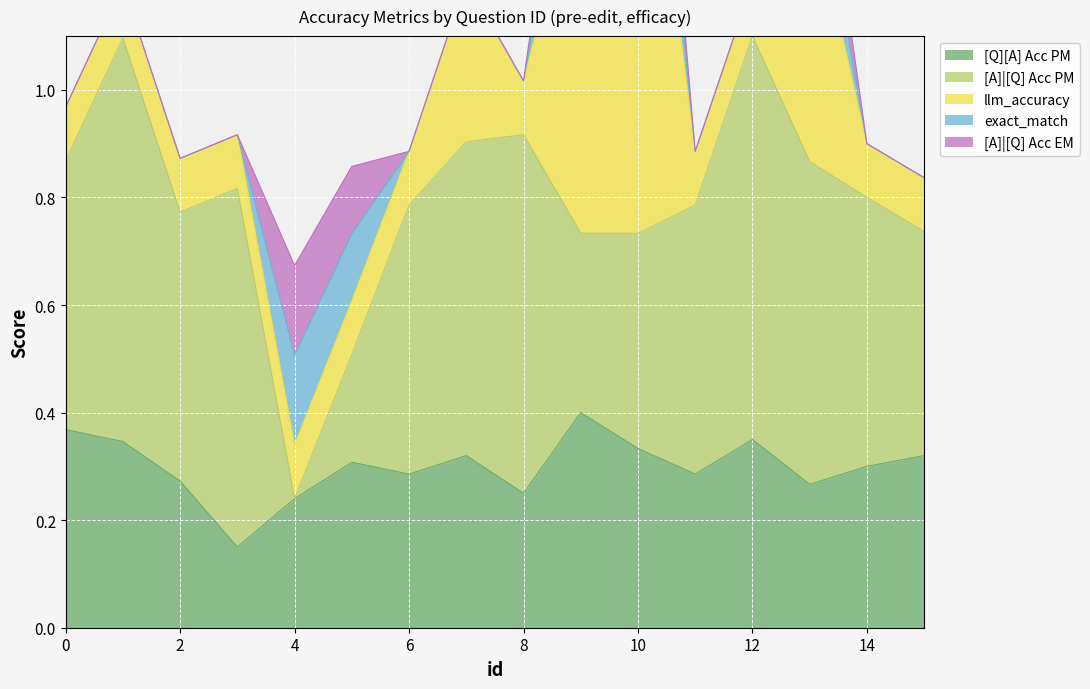

The value of [A]|[Q] Acc EM at 8 is -0.1. True or false?

False